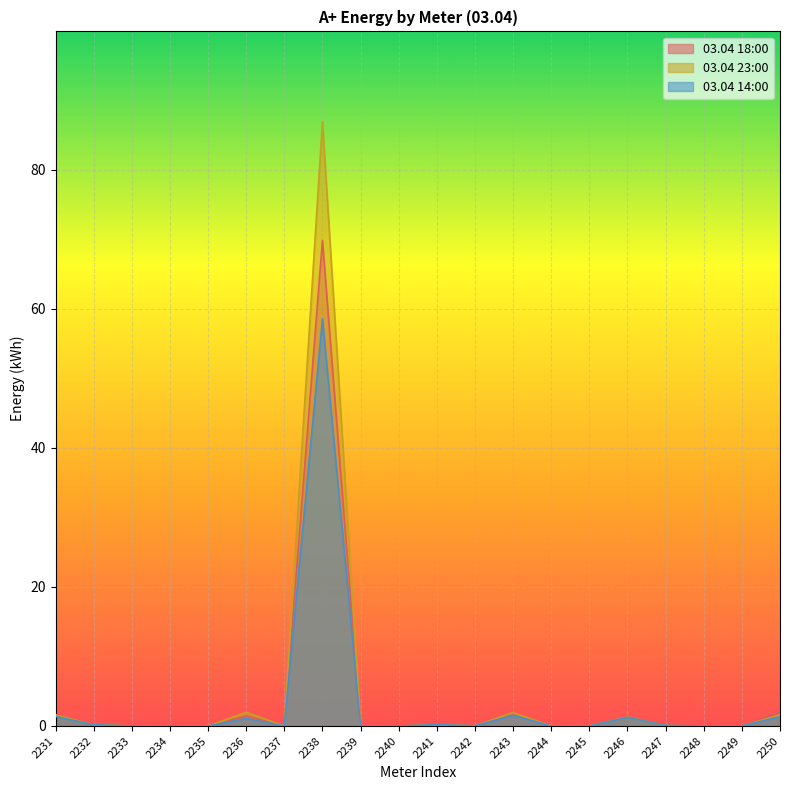

What are all the series names shown in the legend?

03.04 18:00, 03.04 23:00, 03.04 14:00